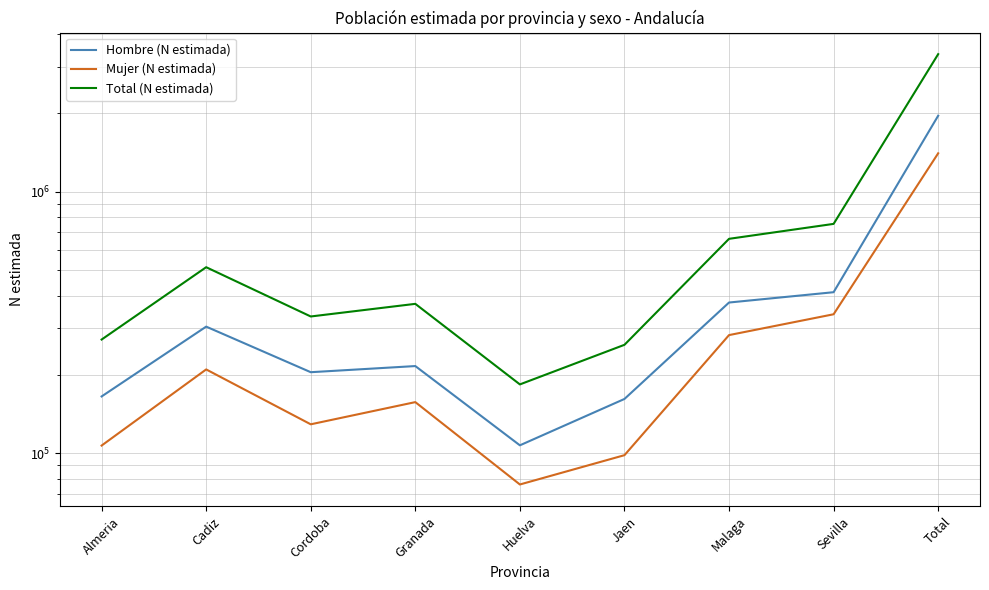

Rank the series at Malaga from lowest to highest value.

Mujer (N estimada), Hombre (N estimada), Total (N estimada)